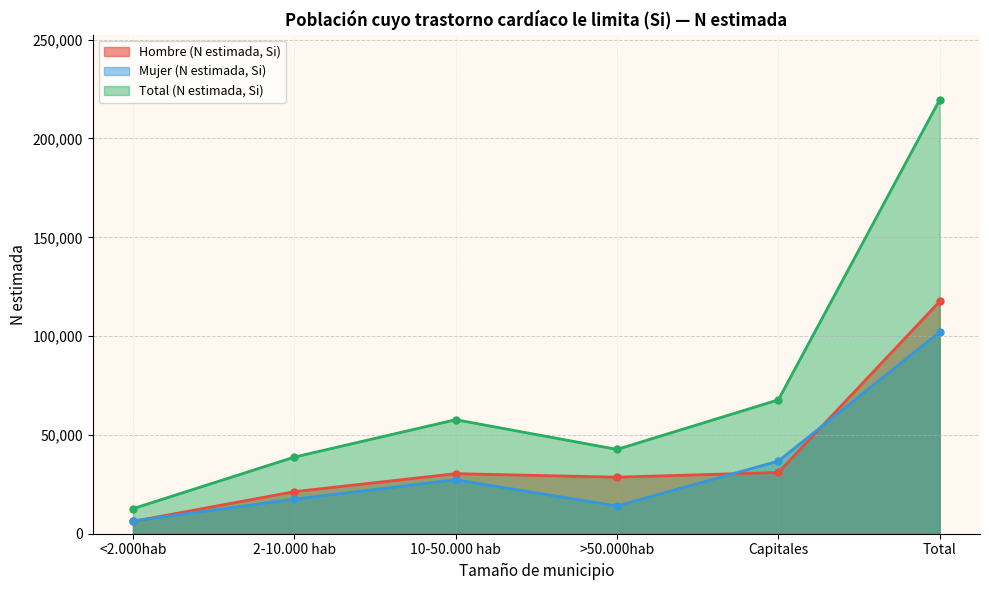

At which category does Total (N estimada, Si) reach its first local valley?

>50.000hab